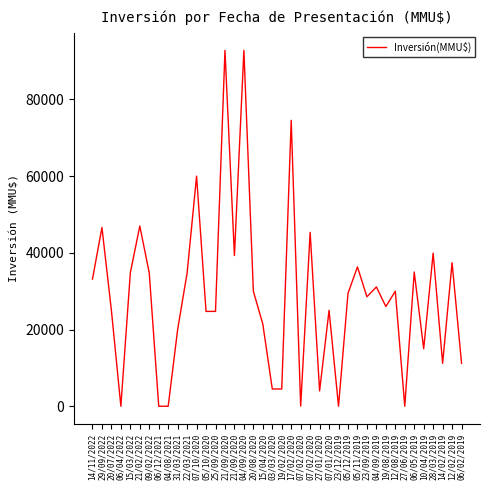

At which category does the chart reach its peak across all series?

21/09/2020